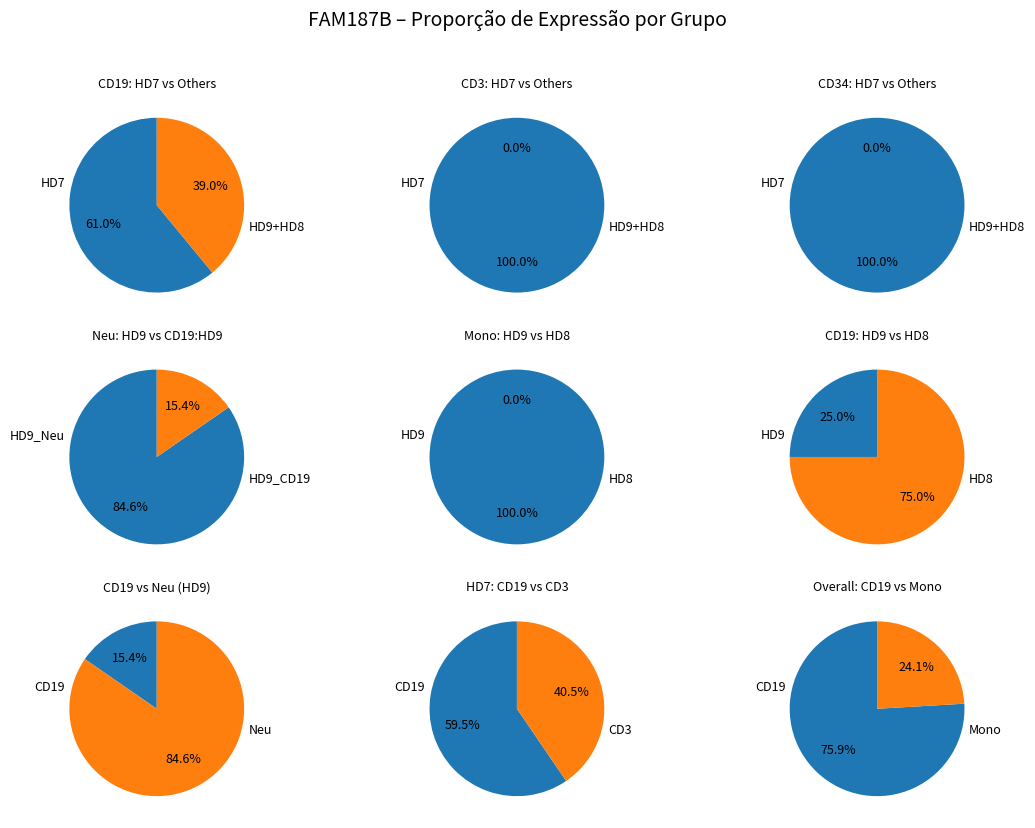

Do HD7_CD3 and HD8_CD3 together represent more than half of the pie?

No